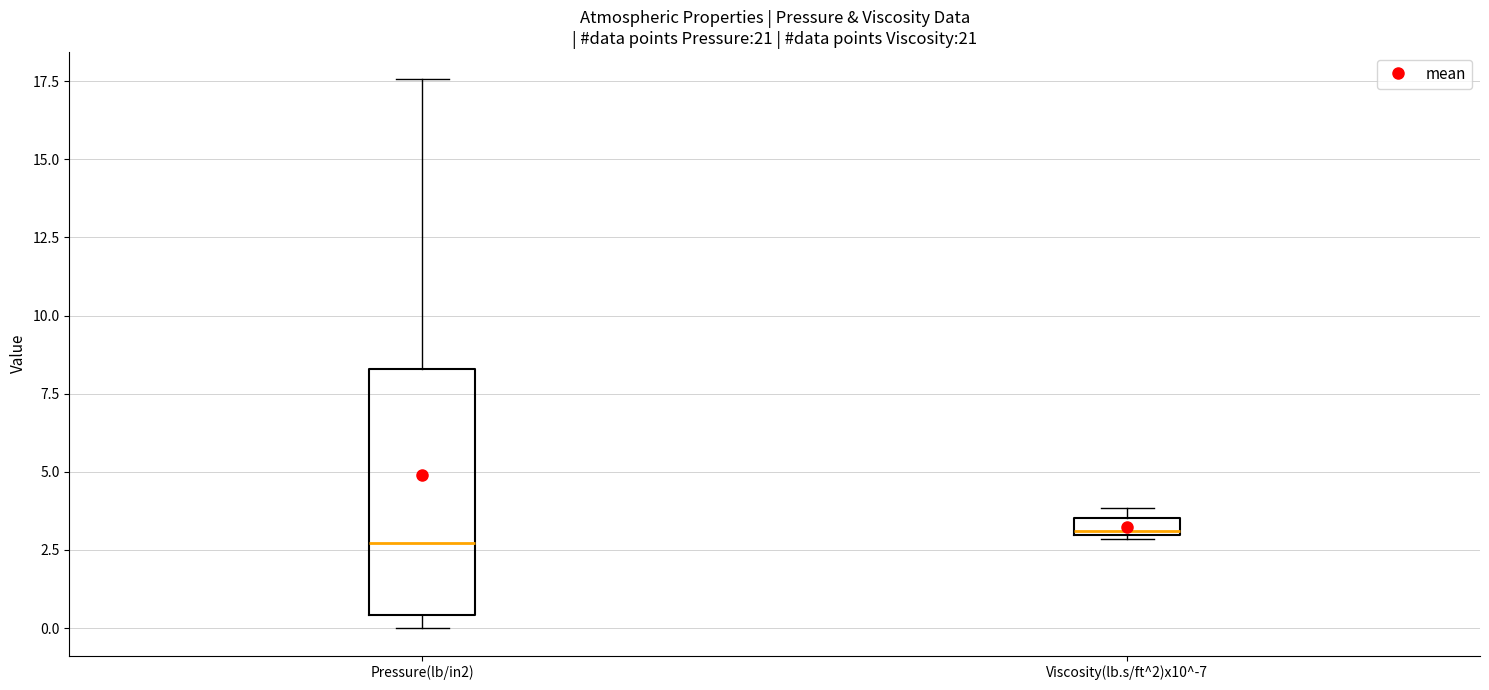

Where is the lower edge of the box for Viscosity(lb.s/ft^2)x10^-7 on the y-axis? The values are not printed on the chart, so give them approximately, as read against the axis.

3.0